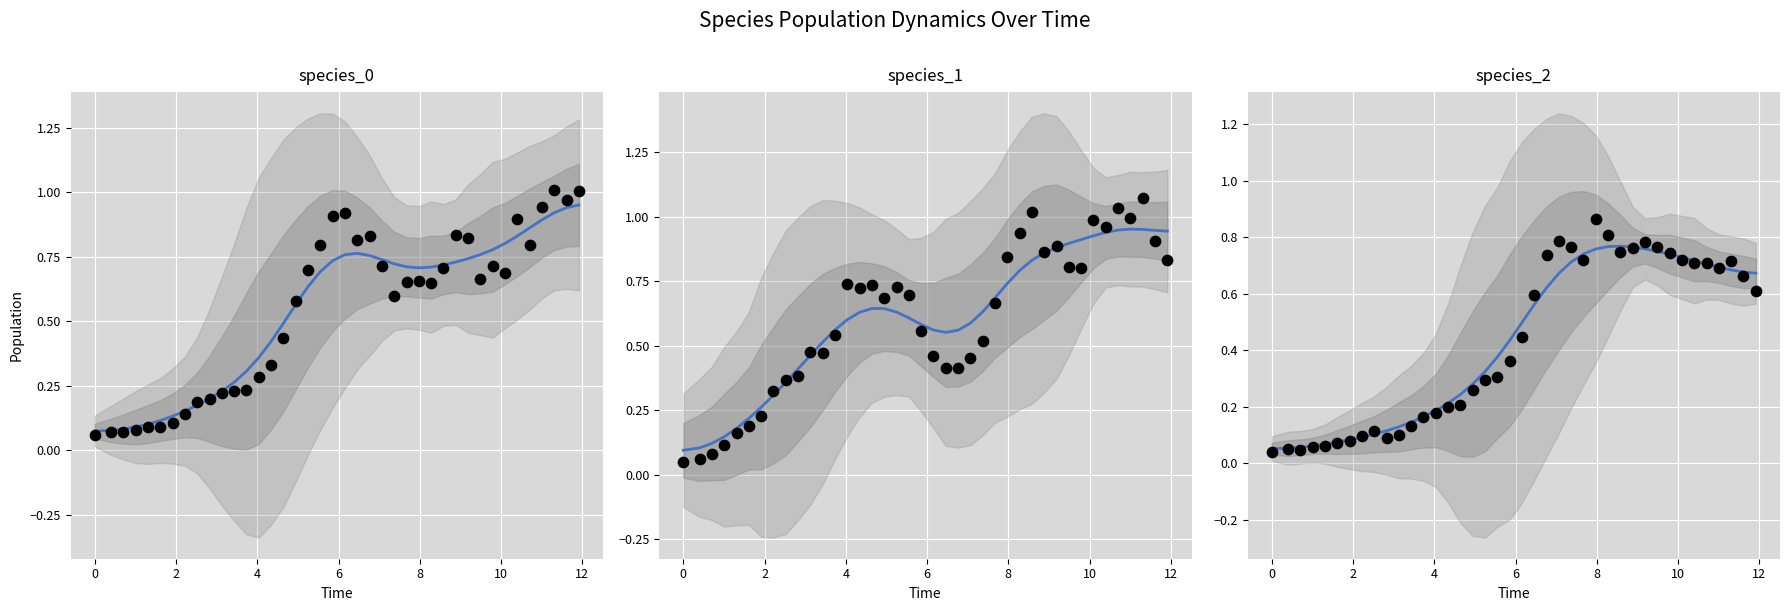

Is the value of species_1 at 27 greater than the value of species_0_points at 25?

Yes